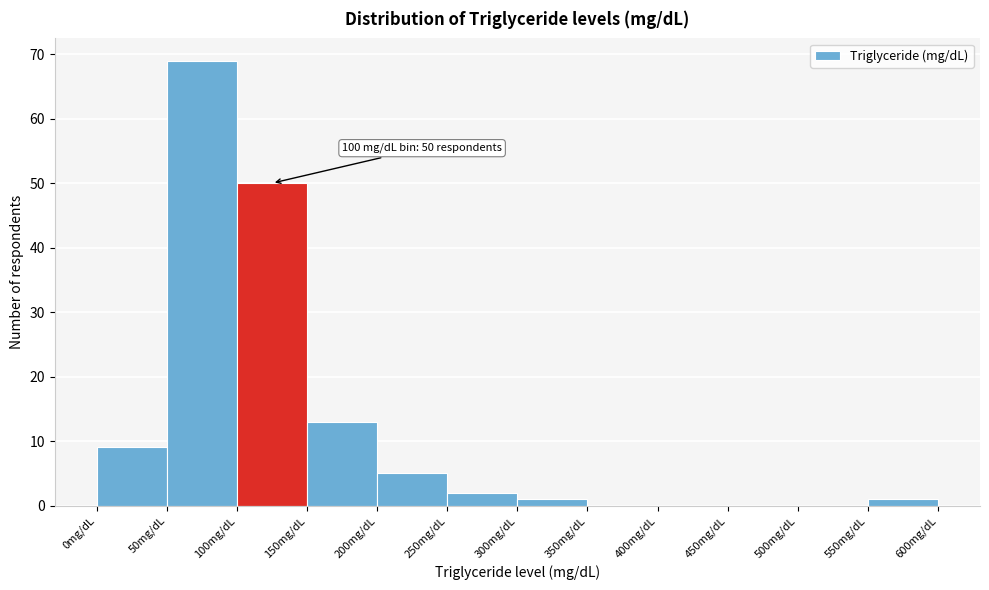

Which range on the x-axis has the tallest bar?

50 to 100